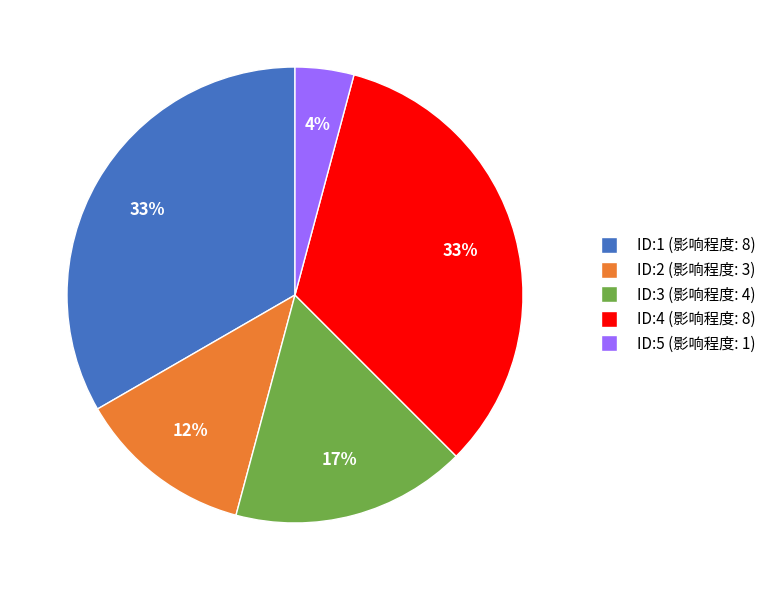

To the nearest percent, what is the average slice percentage?

20%